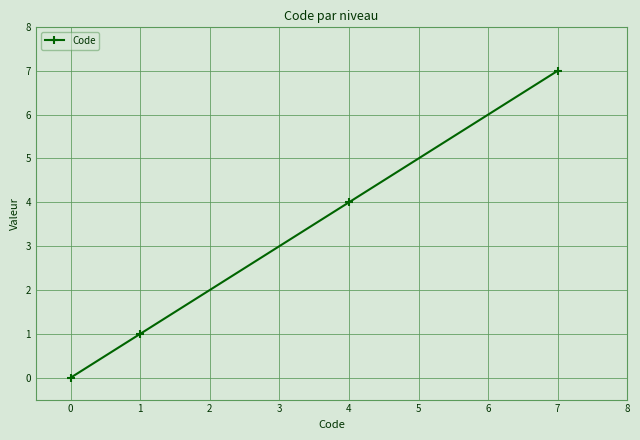

At which label is the value closest to 3?

4